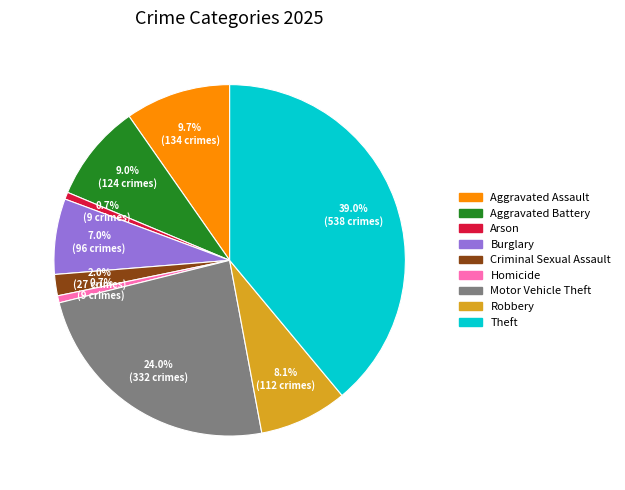

Is the sum of Robbery and Criminal Sexual Assault greater than half?

No